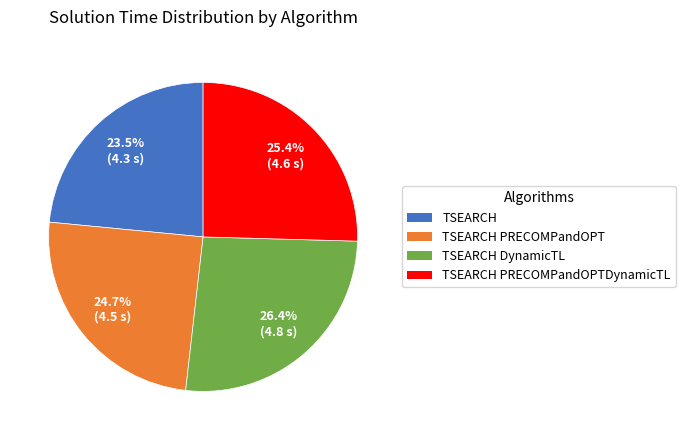

Which slice is the smallest?

TSEARCH